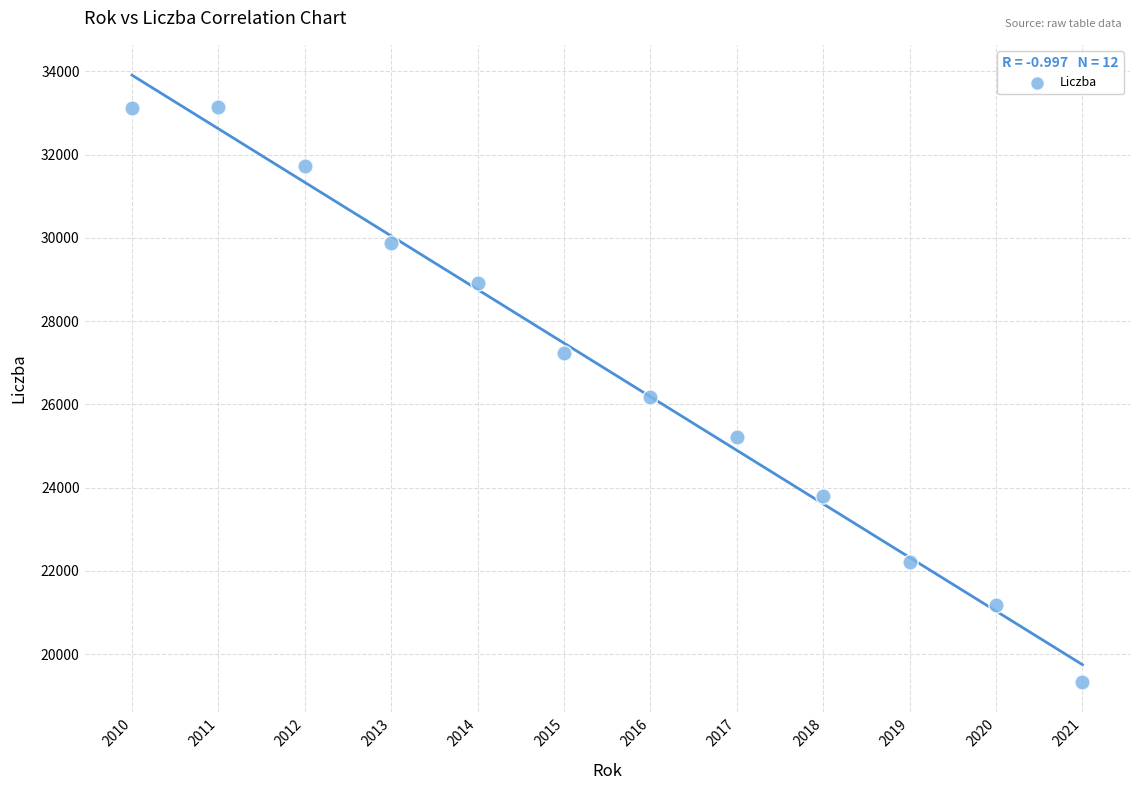

What is the average X value?

2016